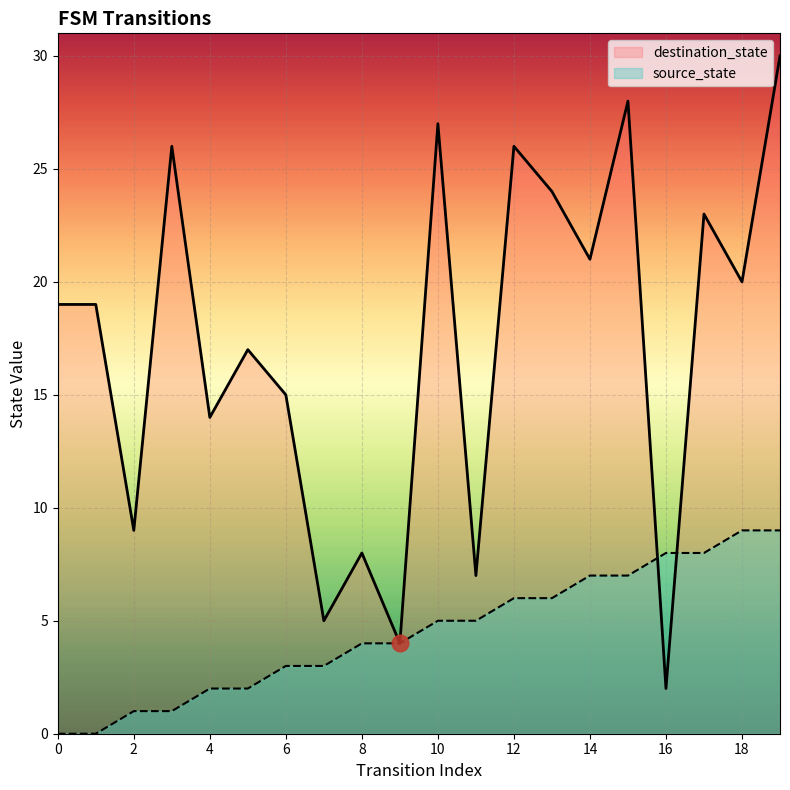

How many values in source_state are above zero?

18